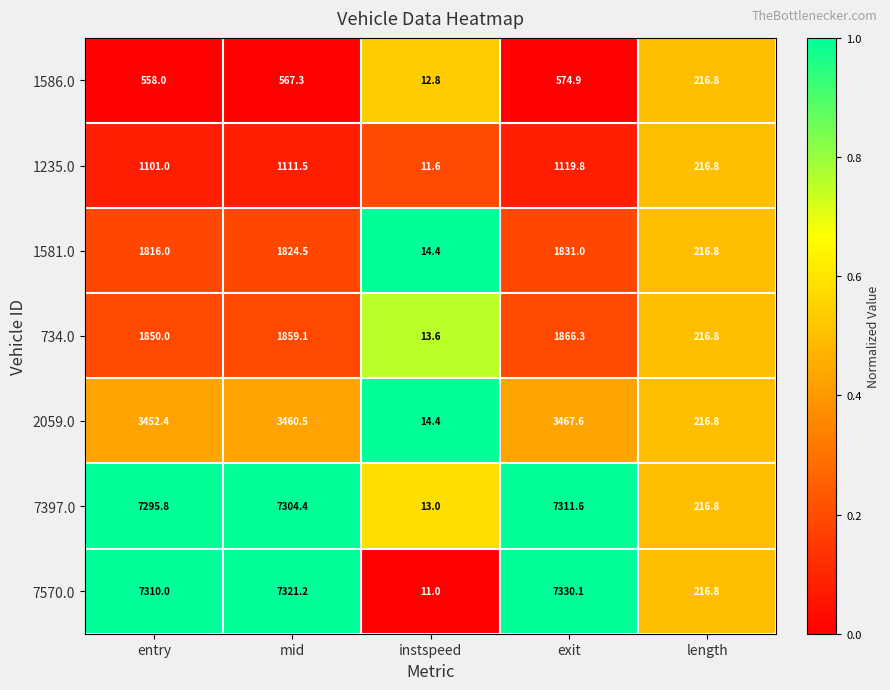

What is the difference between the maximum and minimum values in the 734.0 series?

1852.7